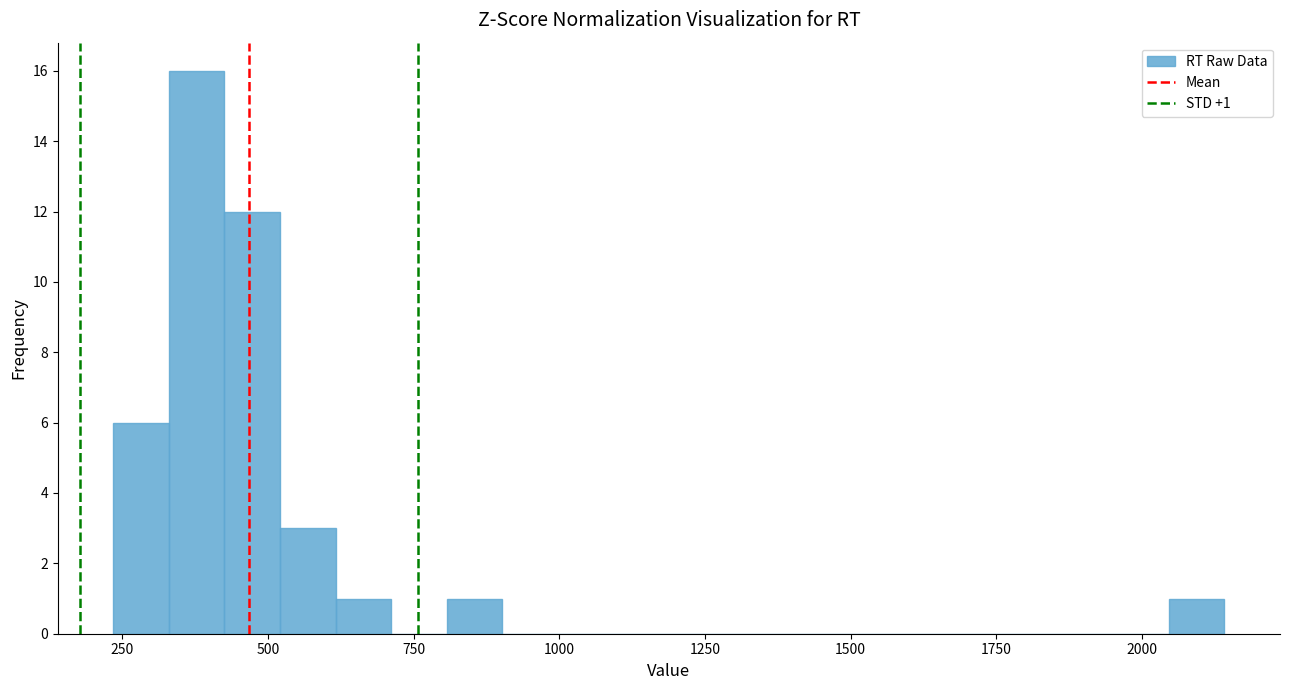

Read against the x-axis, roughly where is the centre of the tallest bar?

400